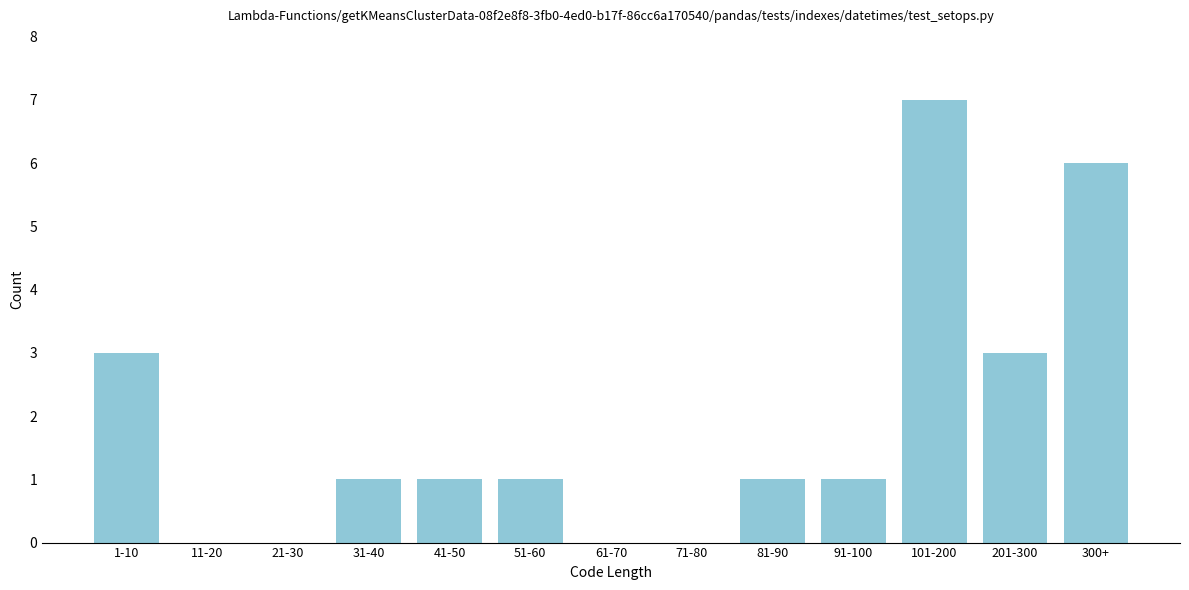

Reading right to left, extract all data points from this chart.

300+=6	201-300=3	101-200=7	91-100=1	81-90=1	71-80=0	61-70=0	51-60=1	41-50=1	31-40=1	21-30=0	11-20=0	1-10=3